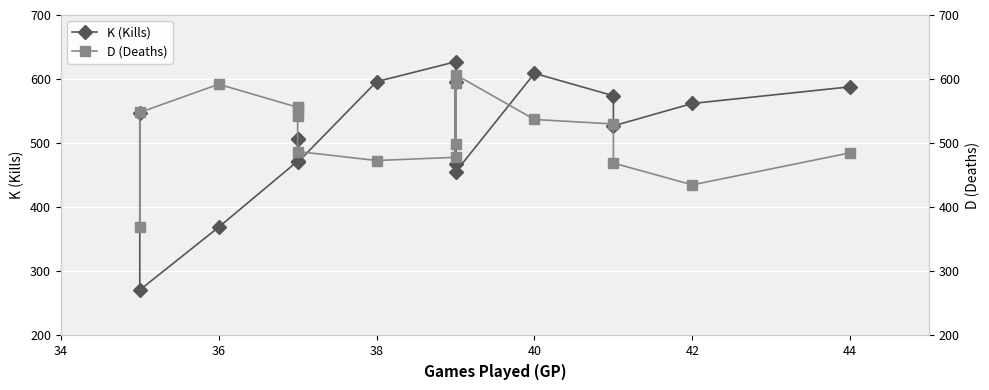

Reading left to right, list all the values displayed in this chart.

K (Kills): 547	271	369	472	507	507	470	596	627	467	596	455	609	574	527	562	588
D (Deaths): 369	548	592	556	555	543	487	473	478	594	498	607	537	530	469	435	485